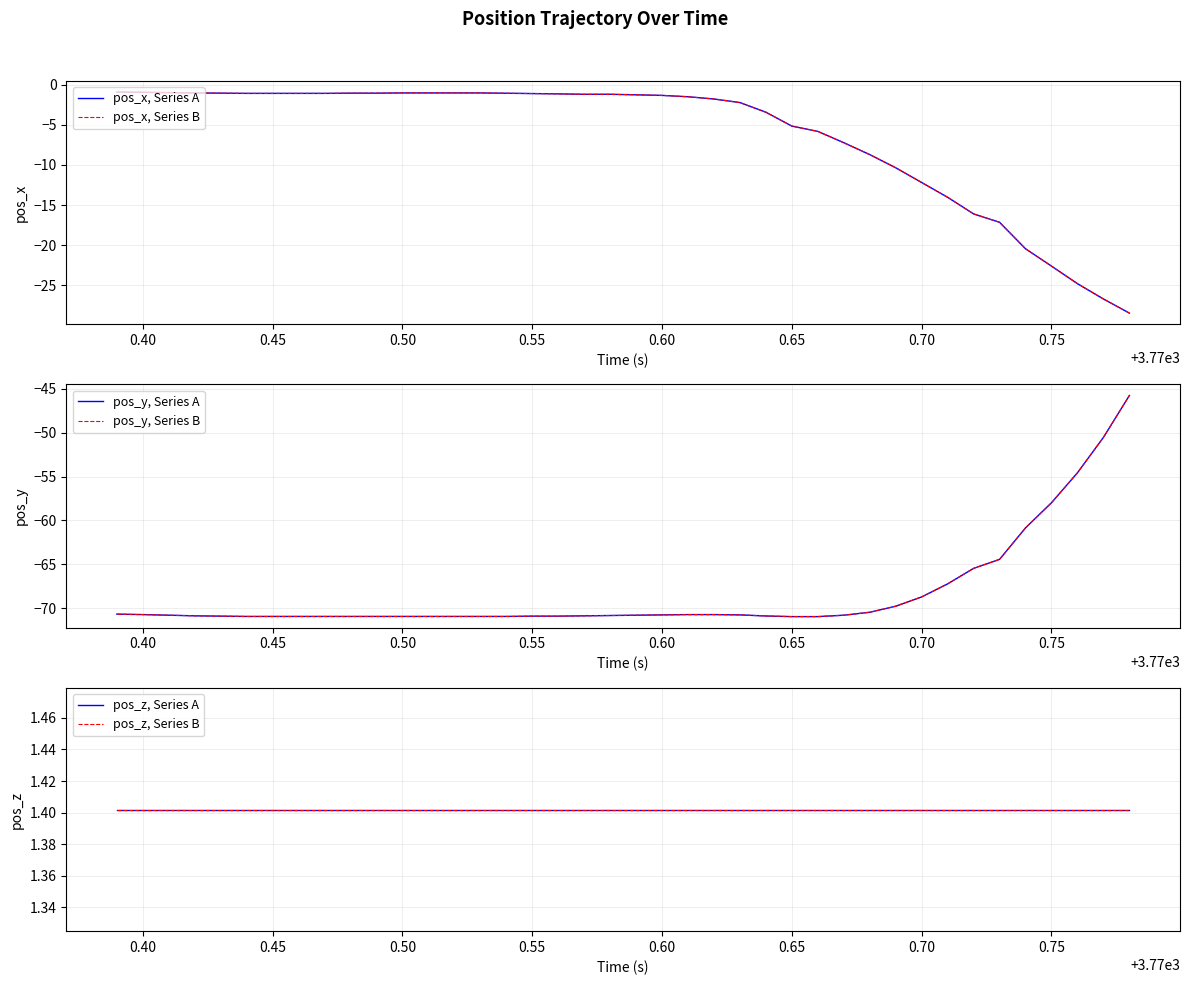

What is the value of the pos_z, Series B point at the 14th from the left?

1.4